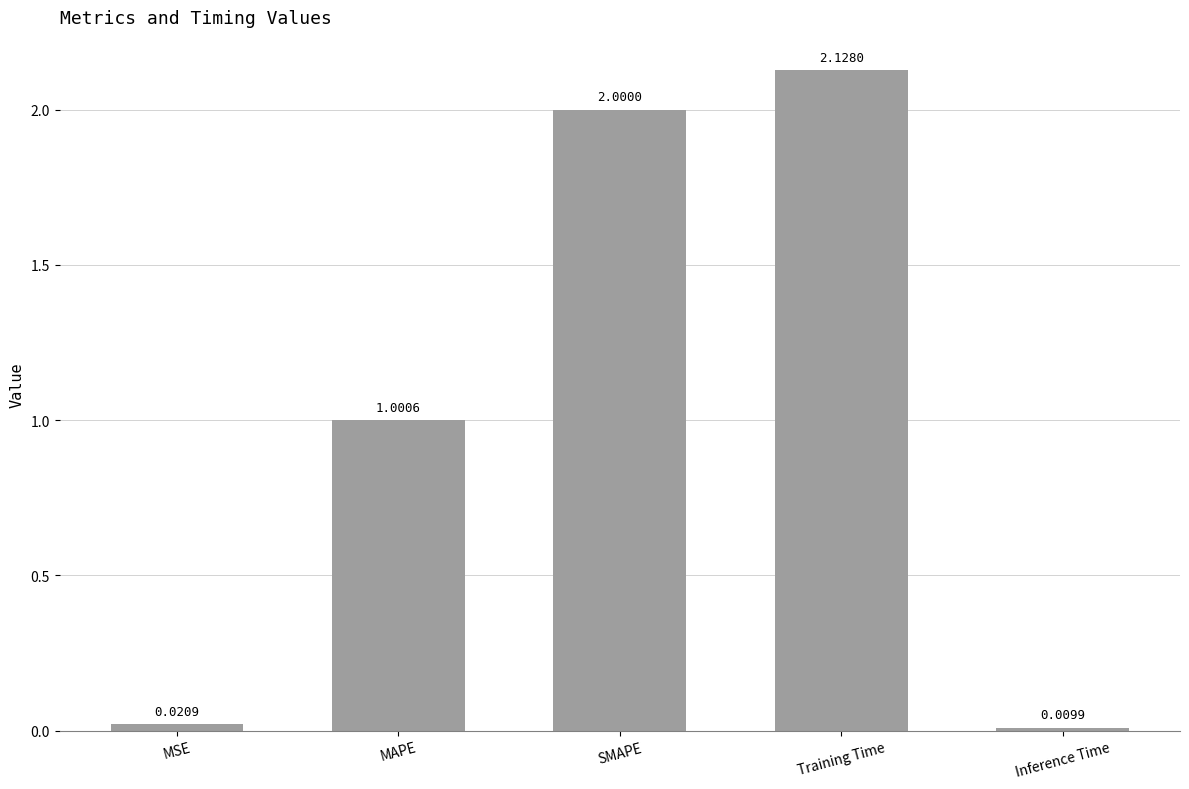

Rank the categories by value from highest to lowest.

Training Time, SMAPE, MAPE, MSE, Inference Time